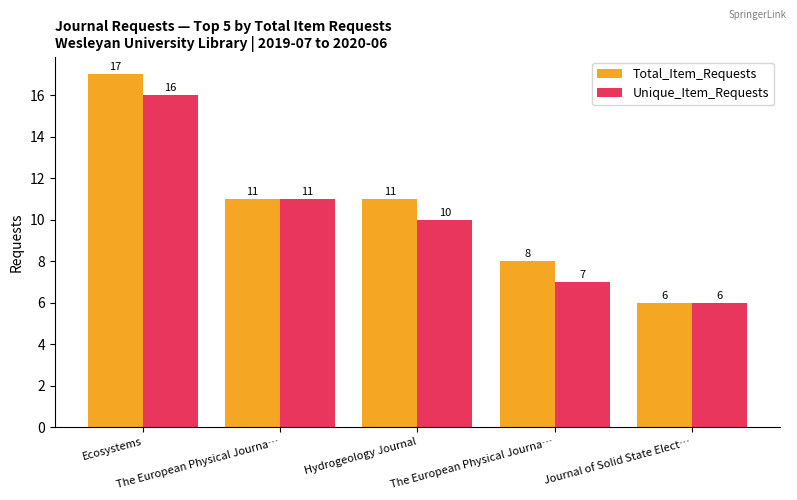

What is the value of the Unique_Item_Requests bar at the 1st from the left?

16